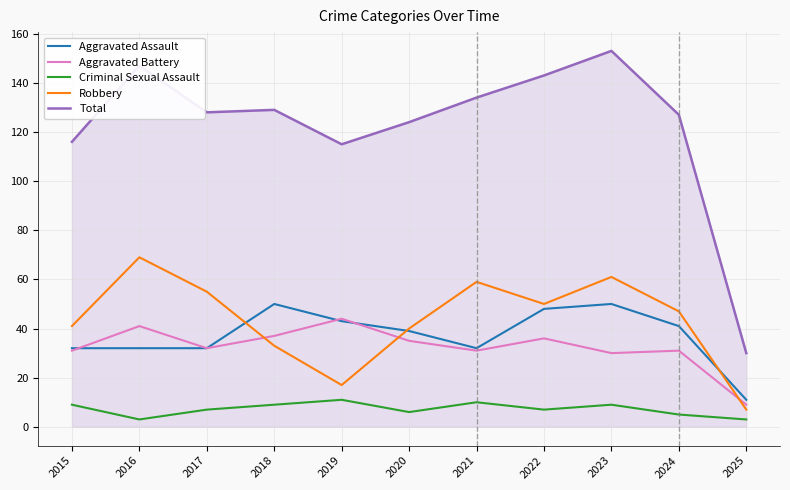

Reading right to left, list all the values displayed in this chart.

Aggravated Assault: 11	41	50	48	32	39	43	50	32	32	32
Aggravated Battery: 9	31	30	36	31	35	44	37	32	41	31
Criminal Sexual Assault: 3	5	9	7	10	6	11	9	7	3	9
Robbery: 7	47	61	50	59	40	17	33	55	69	41
Total: 30	127	153	143	134	124	115	129	128	147	116